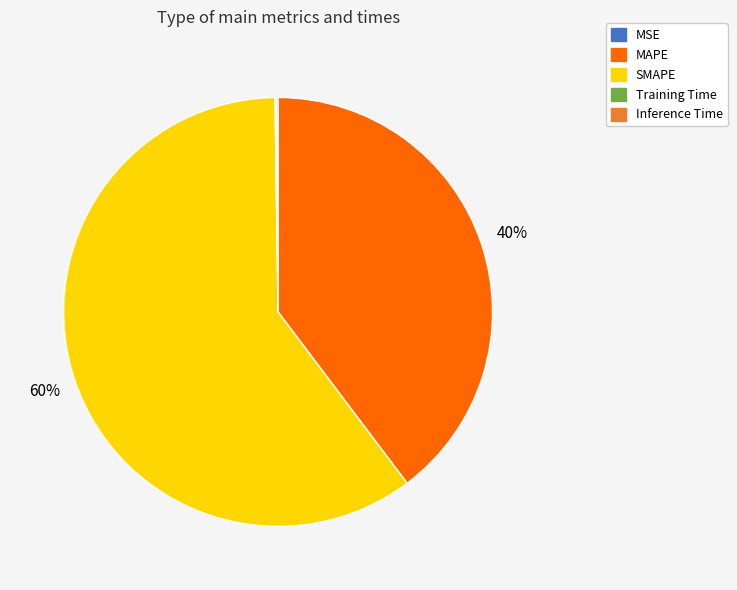

Which slice is the largest?

SMAPE